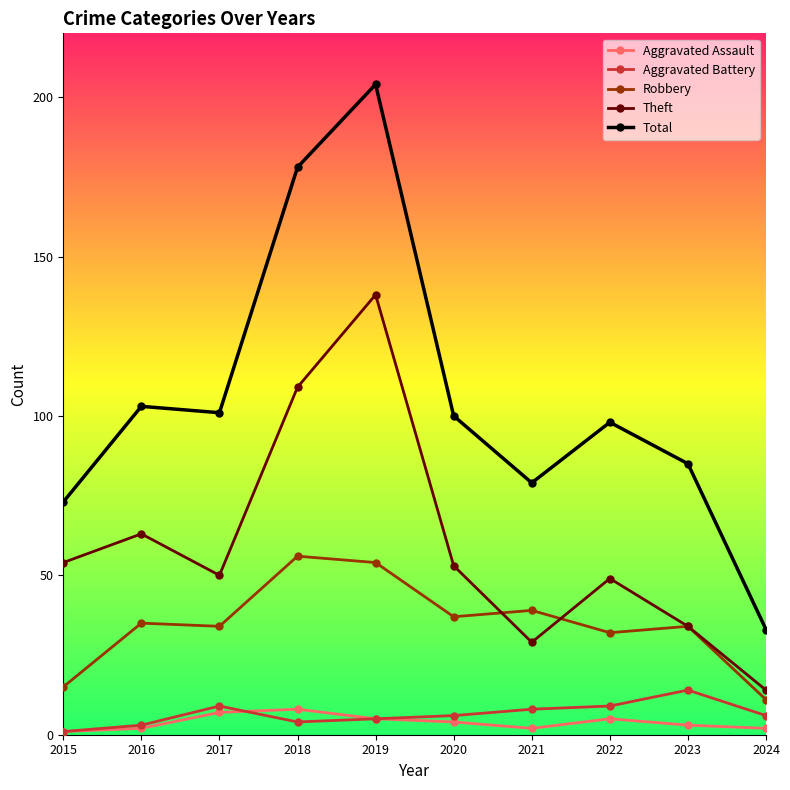

How many data points in Theft are less than 53?

5